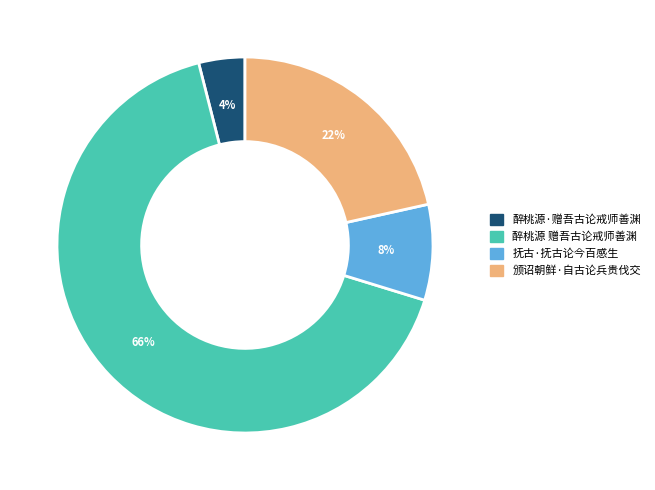

The 抚古·抚古论今百感生 slice represents 1% of the pie. True or false?

False